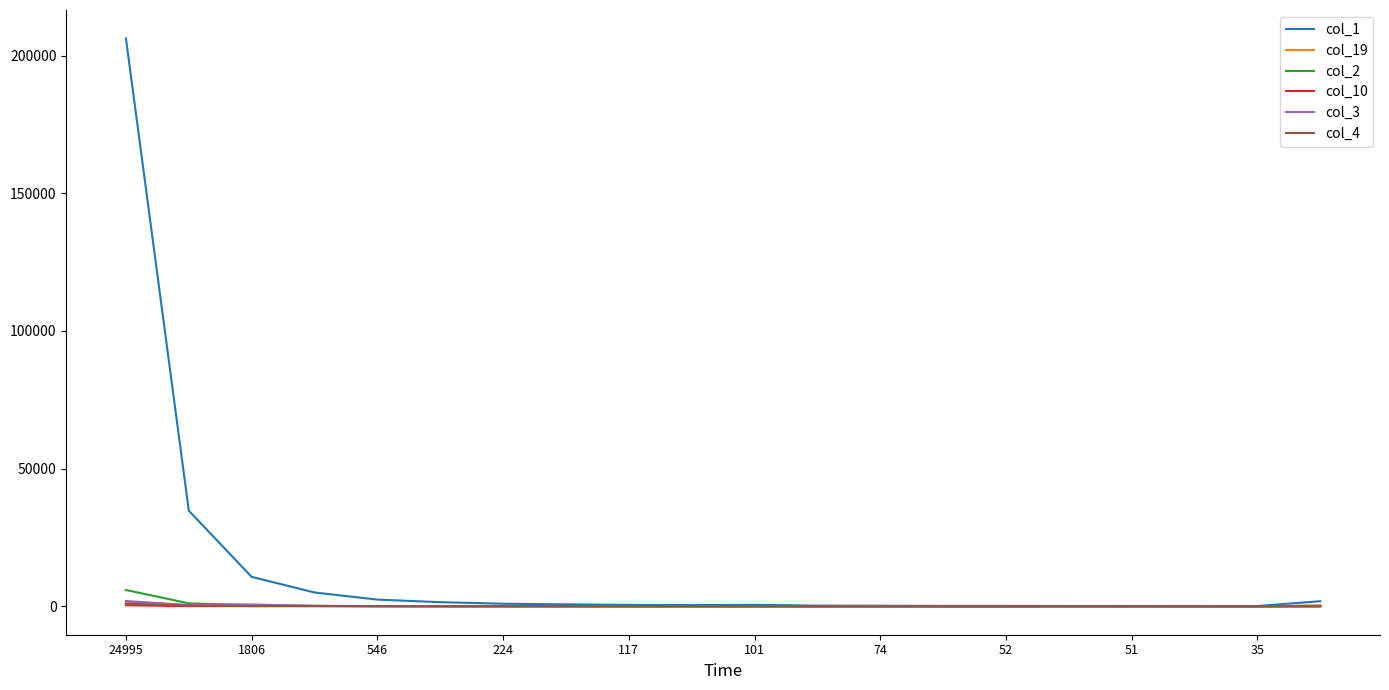

At how many categories does at least one series exceed 31387?

2